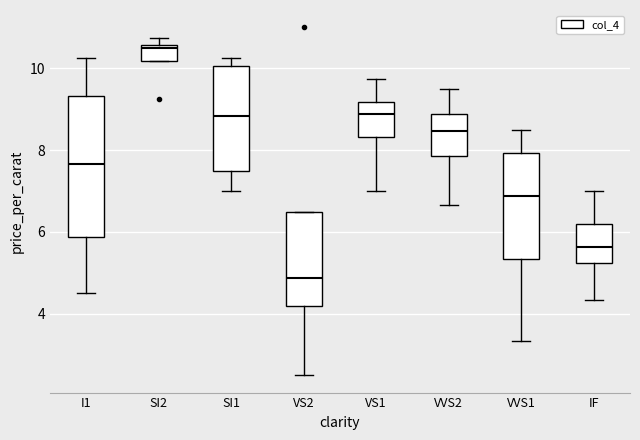

Where is the upper edge of the box for SI2 on the y-axis? The values are not printed on the chart, so give them approximately, as read against the axis.

10.6